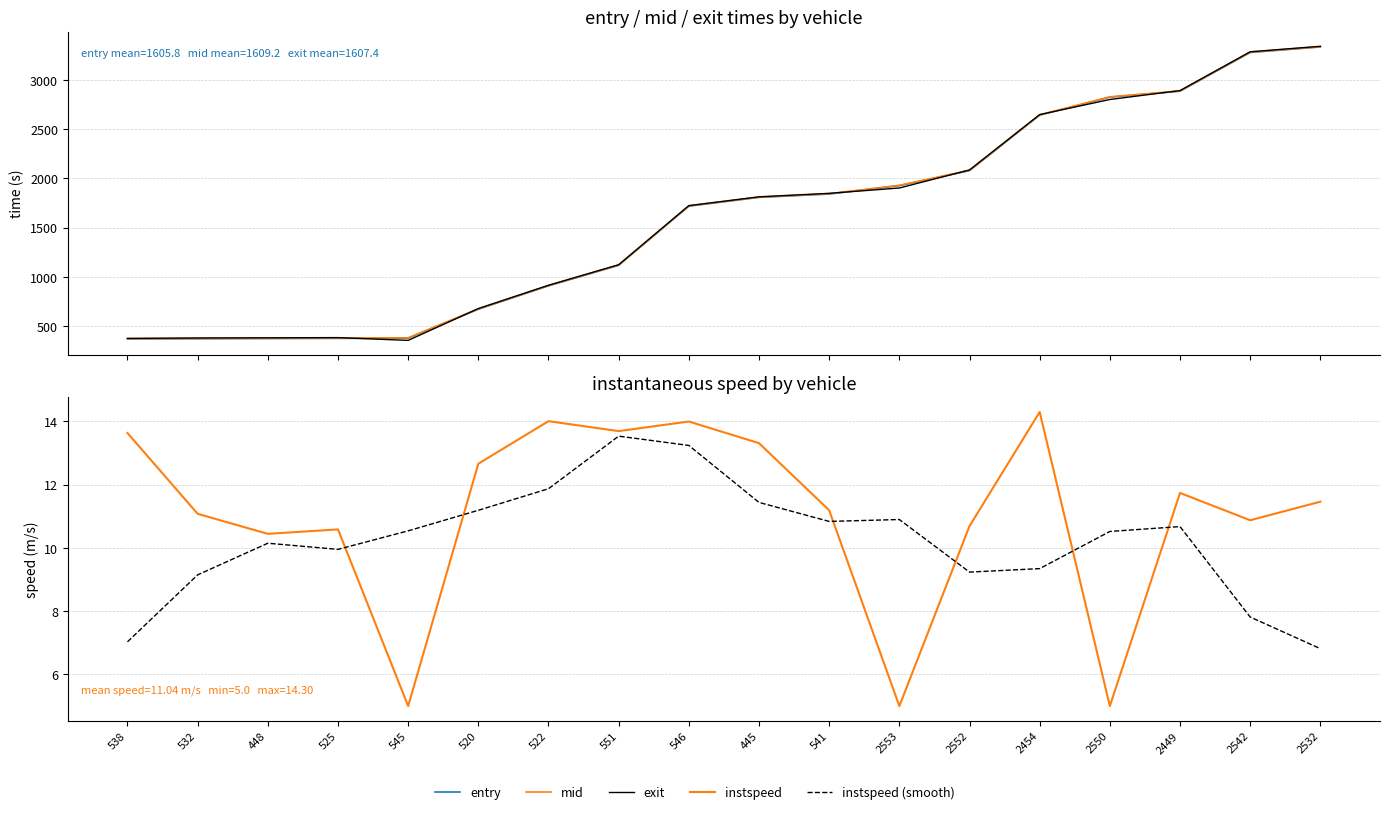

Reading left to right, what are all the values shown in this chart?

entry: 367.1	369.6	371.5	373.3	375.3	670.0	907.8	1116.7	1718.3	1807.5	1841.7	1927.2	2079.8	2644.3	2827.5	2887.7	3281.9	3338.1
mid: 370.1	373.5	375.3	377.2	379.0	673.4	910.6	1119.6	1721.2	1810.4	1845.3	1930.1	2083.3	2647.3	2830.5	2891.0	3285.4	3341.5
exit: 373.0	377.1	379.0	380.9	352.8	676.5	913.4	1122.5	1723.9	1813.3	1848.8	1903.1	2086.7	2650.0	2803.5	2894.3	3288.9	3344.8
instspeed: 13.6	11.1	10.4	10.6	5.0	12.7	14.0	13.7	14.0	13.3	11.2	5.0	10.7	14.3	5.0	11.7	10.9	11.5
instspeed (smooth): 7.0	9.1	10.1	10.0	10.5	11.2	11.9	13.5	13.2	11.4	10.8	10.9	9.2	9.3	10.5	10.7	7.8	6.8